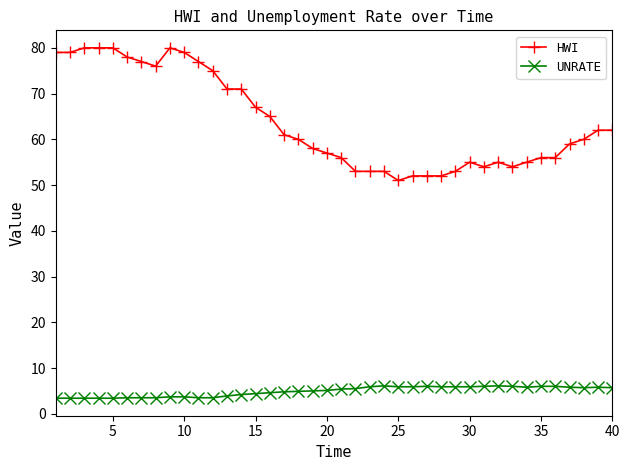

Which series has the largest total across all categories?

HWI